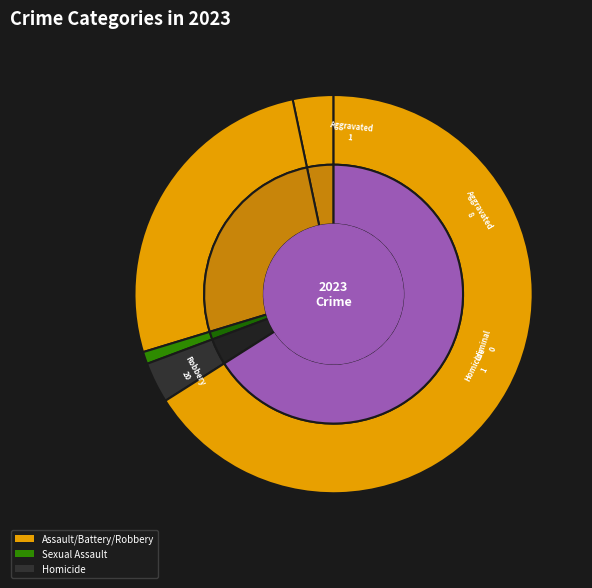

Does Robbery account for over 50% of the chart?

Yes